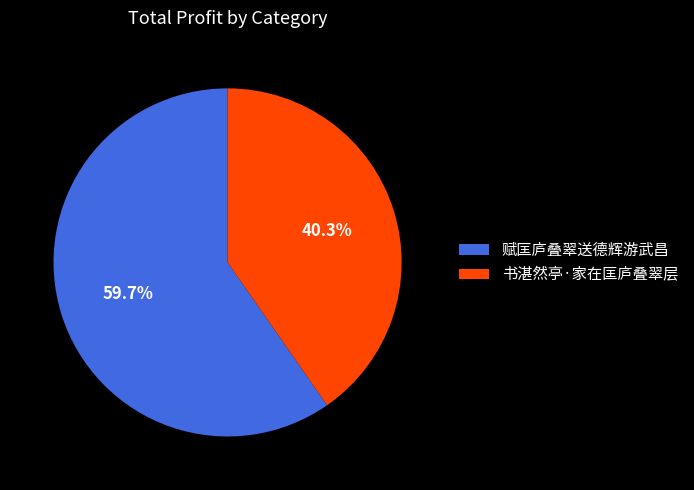

Is there any slice that represents more than half of the pie?

Yes